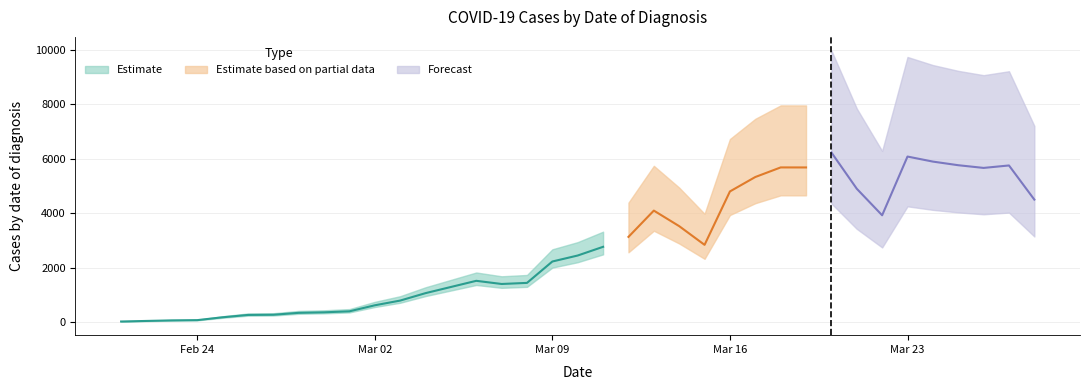

Reading right to left, list all the values displayed in this chart.

4509	5762	5672	5771	5904	6089	3934	4908	6239	5689	5690	5338	4809	2849	3535	4106	3141	2777	2458	2238	1453	1413	1529	1303	1077	804	631	410	373	354	284	277	191	86	77	57	36